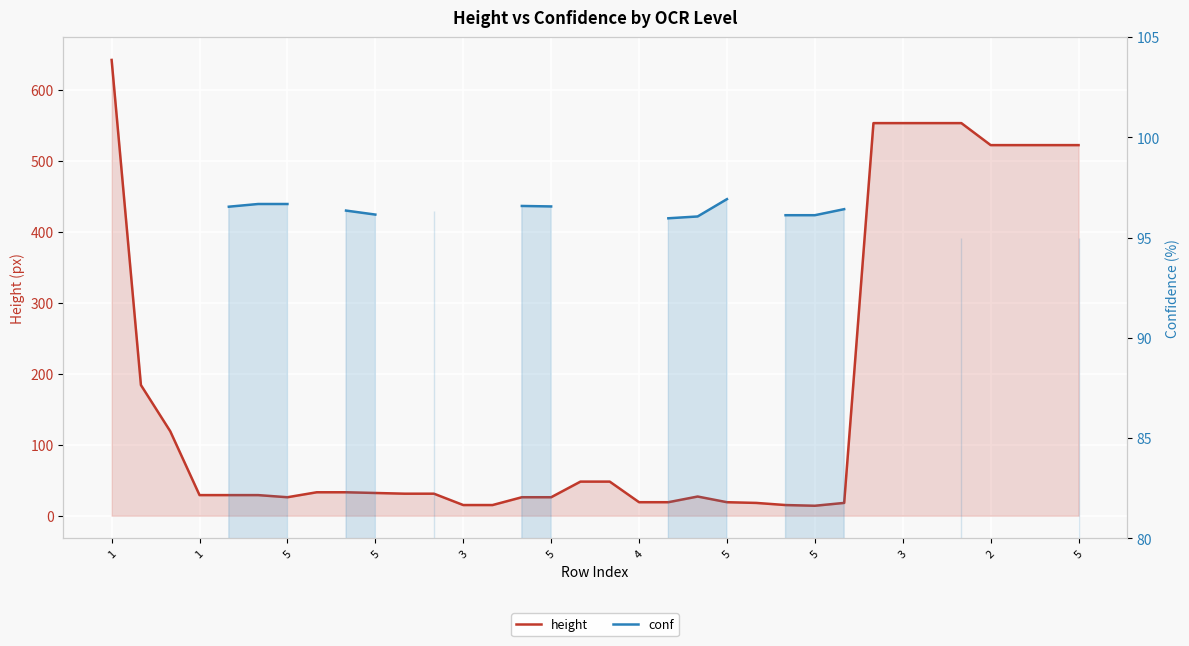

At which label is height closest to 328?

1